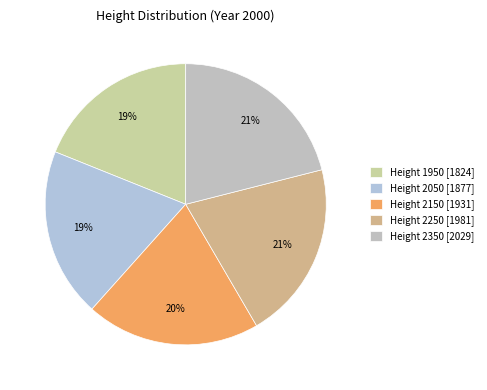

Count the number of slices in the pie.

5